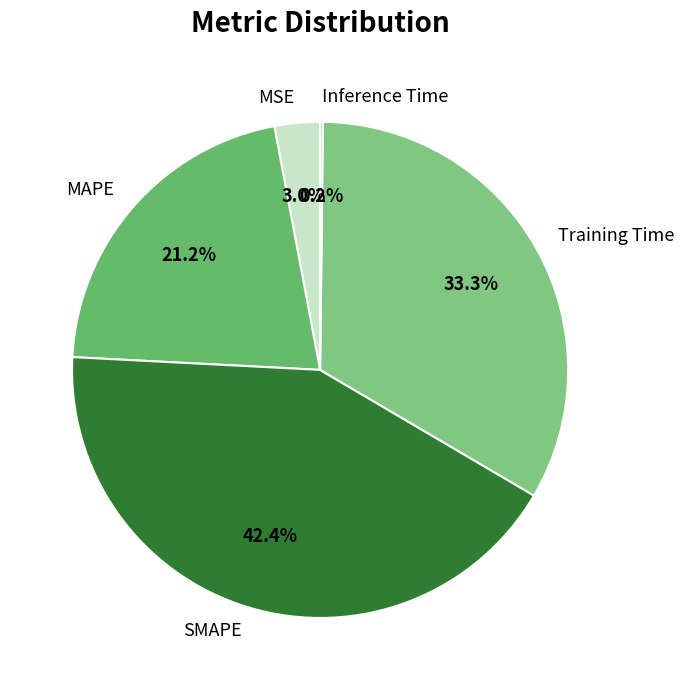

Which slice is the largest?

SMAPE